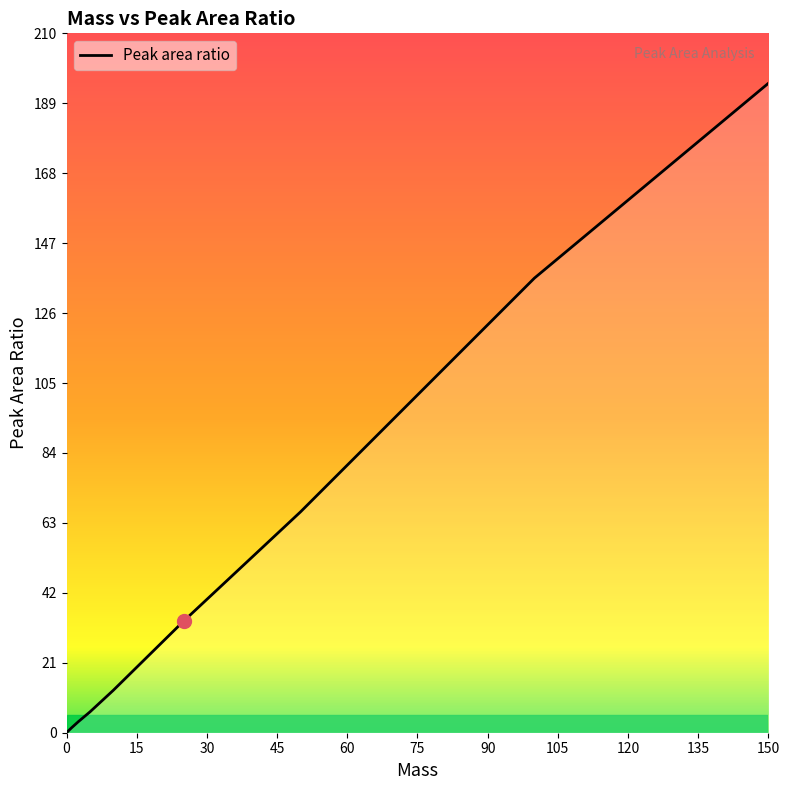

What is the sum of all values?

556.3